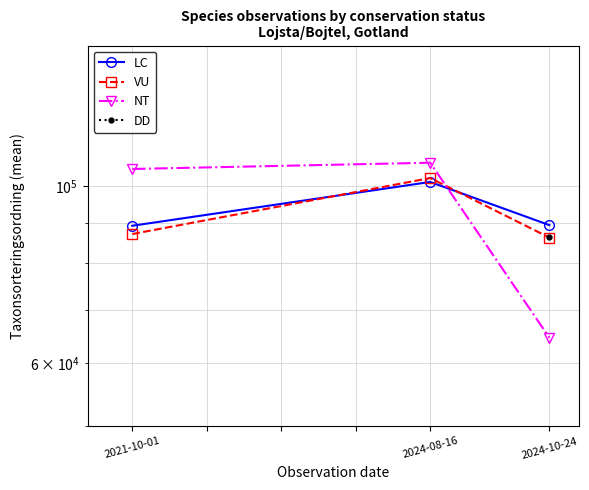

How many values in the NT series exceed 105045?

1